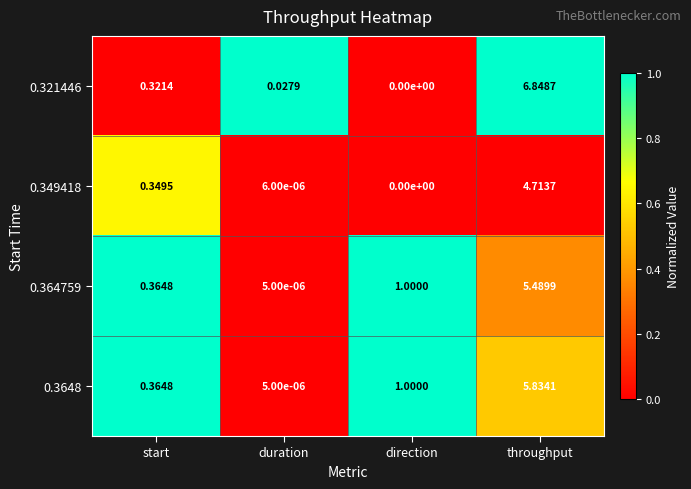

What is the difference between the highest and lowest values at direction?

1.0